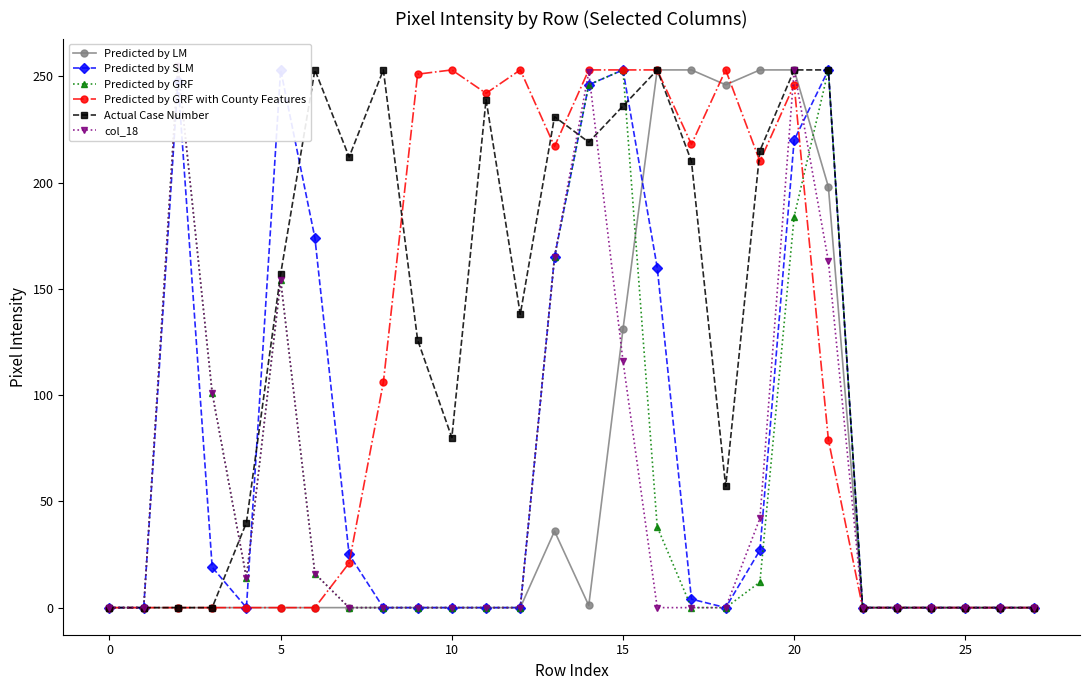

Where is Actual Case Number nearest to the value 126?

9